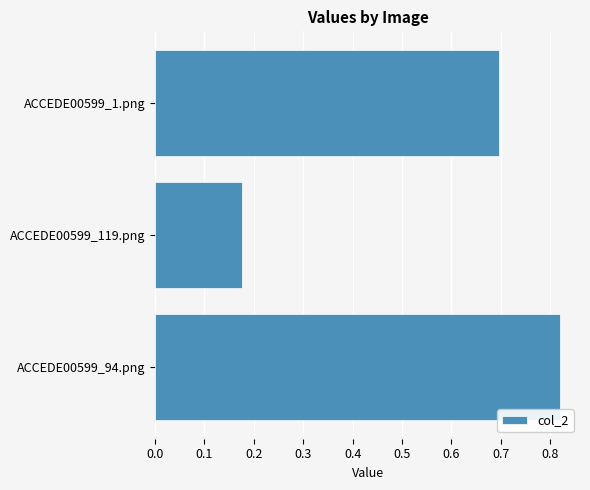

Is it true that the value at ACCEDE00599_94.png is 1.1?

False